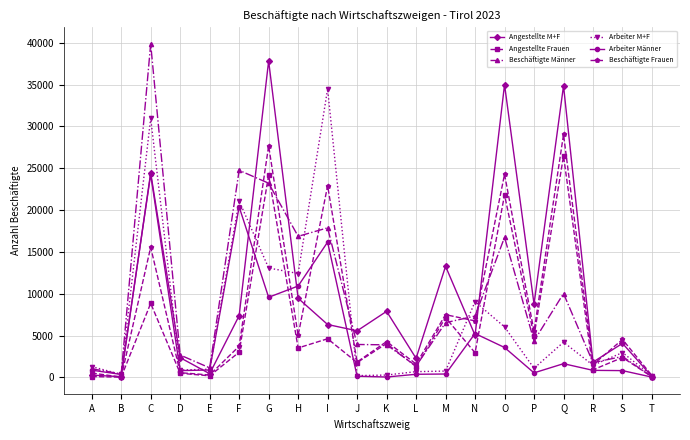

Count the number of categories in the chart.

20